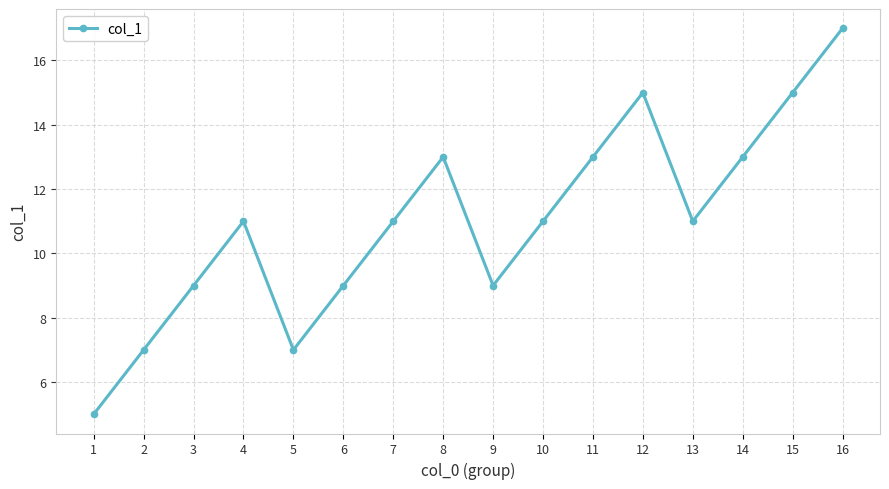

What is the ratio of the value at 10 to the value at 4?

1.0